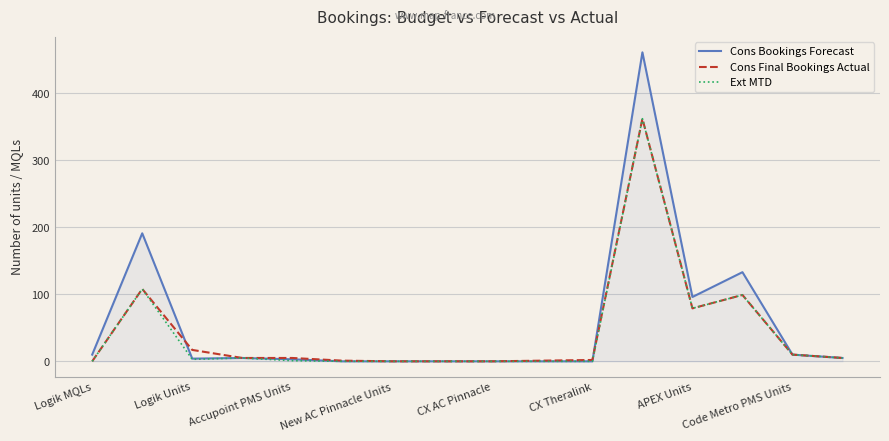

What is the difference between the maximum and minimum values in the Cons Final Bookings Actual series?

362